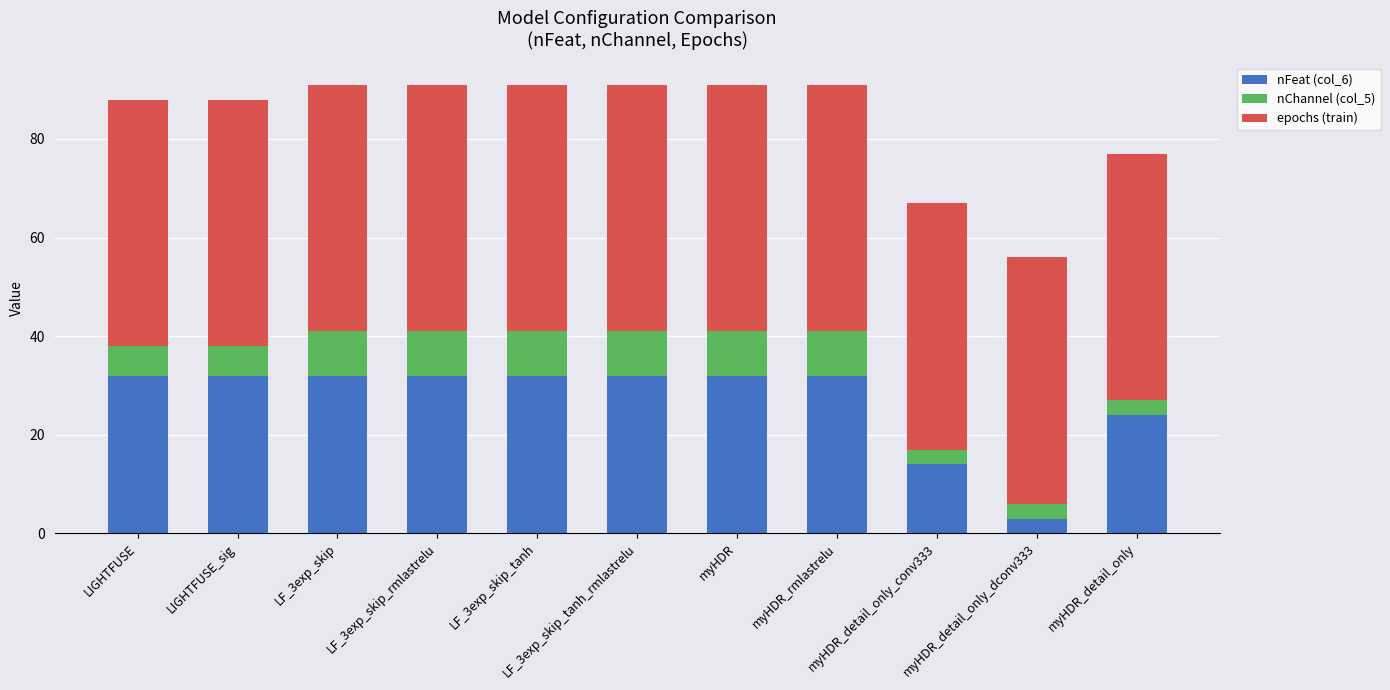

Where is epochs (train) nearest to the value 50?

LIGHTFUSE